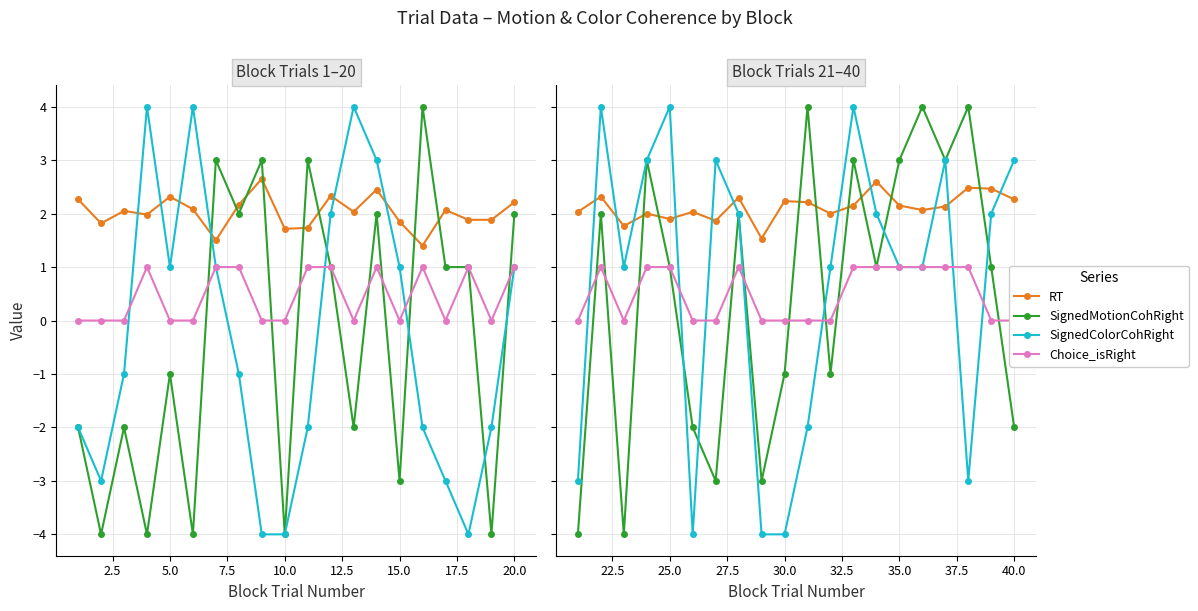

At how many categories does at least one series exceed -2?

20